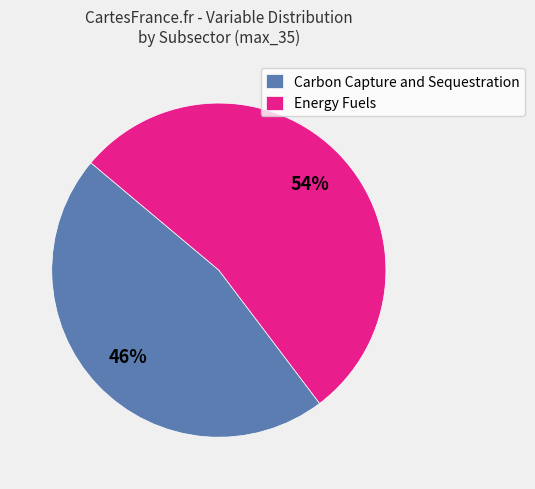

What is the largest slice in the pie chart?

Energy Fuels